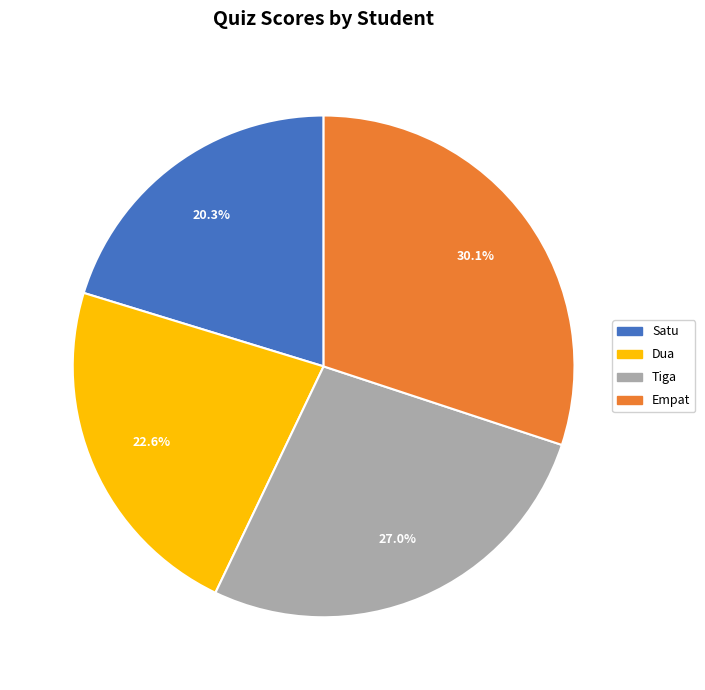

Does Satu represent more than half of the total?

No